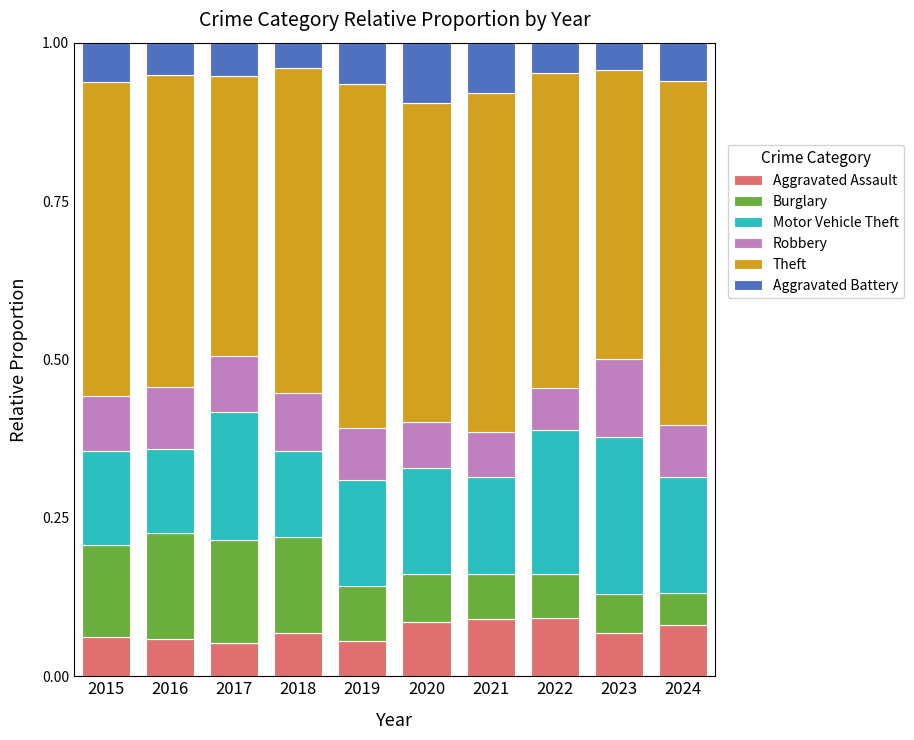

Is it true that Aggravated Assault equals 0.1 at 2017?

True